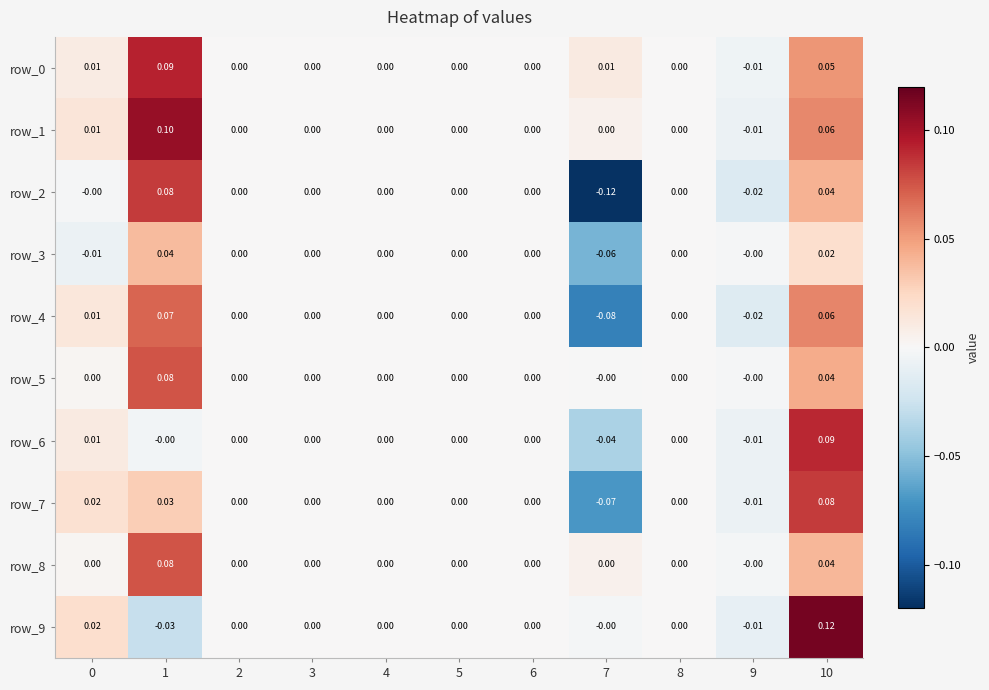

Is the value of row_0 at 7 greater than the value of row_7 at 9?

Yes